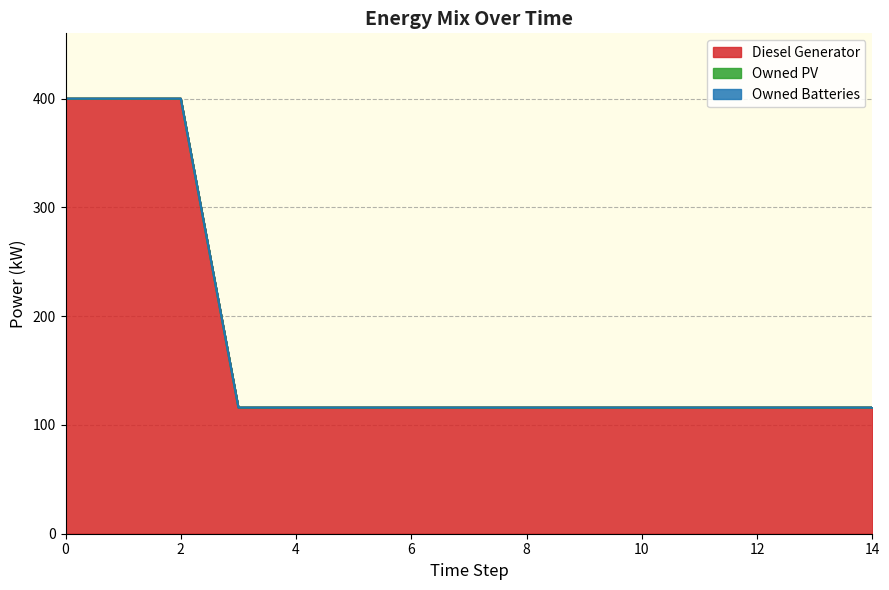

Reading right to left, list all the values displayed in this chart.

Diesel Generator: 116	116	116	116	116	116	116	116	116	116	116	116	400	400	400
Owned PV: 0	0	0	0	0	0	0	0	0	0	0	0	0	0	0
Owned Batteries: 0	0	0	0	0	0	0	0	0	0	0	0	0	0	0